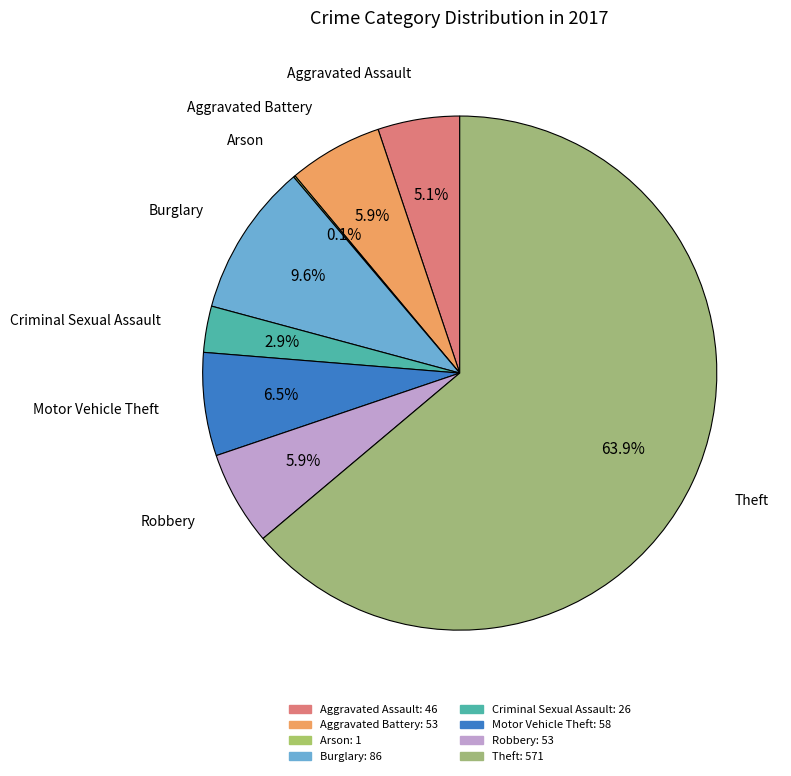

To the nearest percent, what percentage of the pie is Burglary?

10%